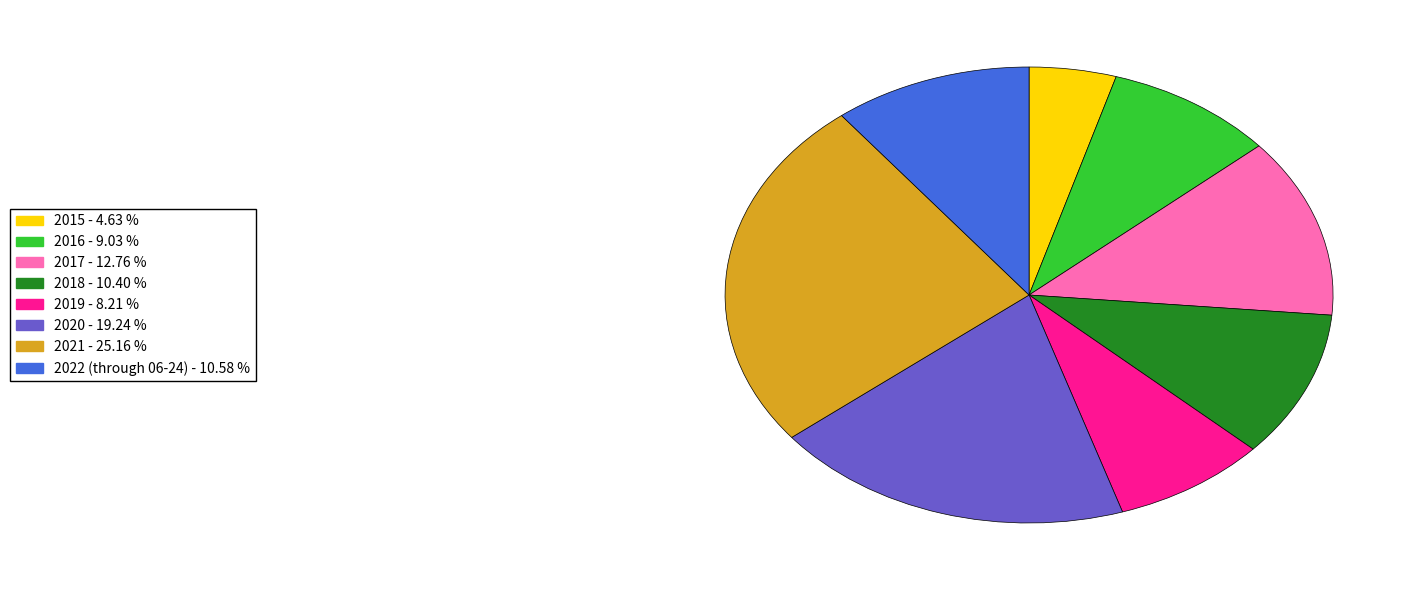

What is the ratio of the value at 2018 to the value at 2022 (through 06-24)?

1.0